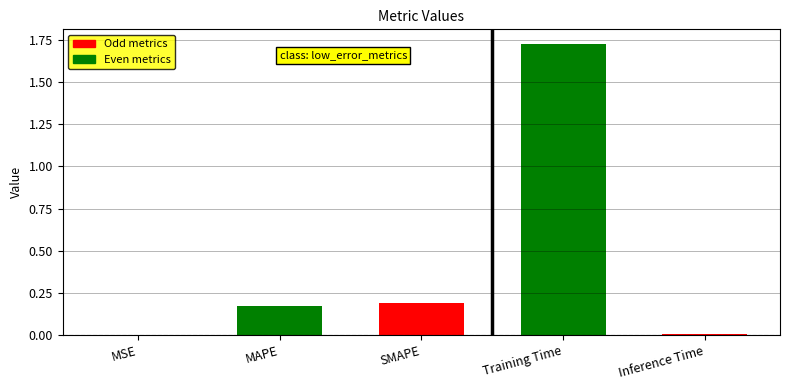

What is the sum of all values?

2.1